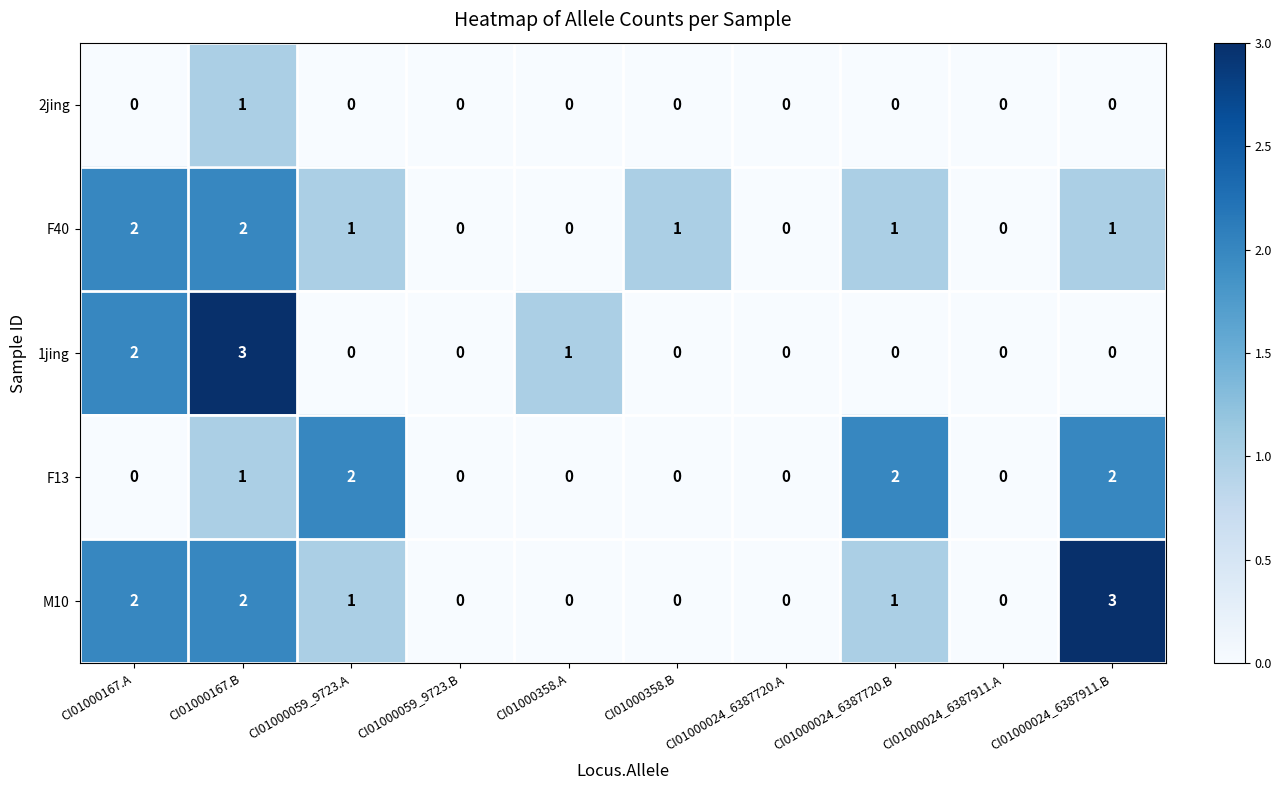

At which category is the sum across all series the highest?

CI01000167.B